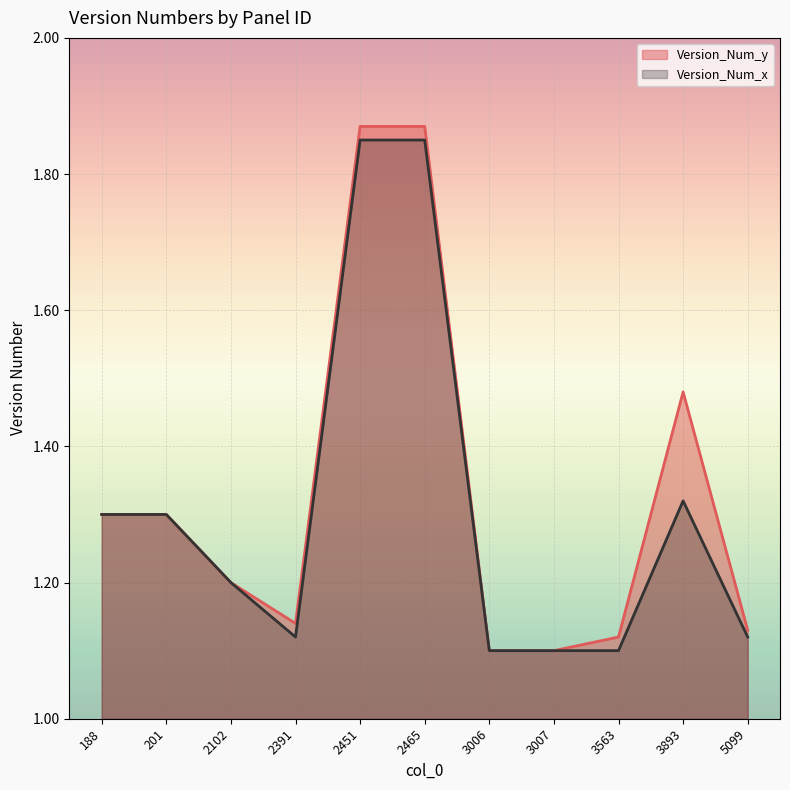

At 3007, list the series in order from largest to smallest.

Version_Num_y, Version_Num_x